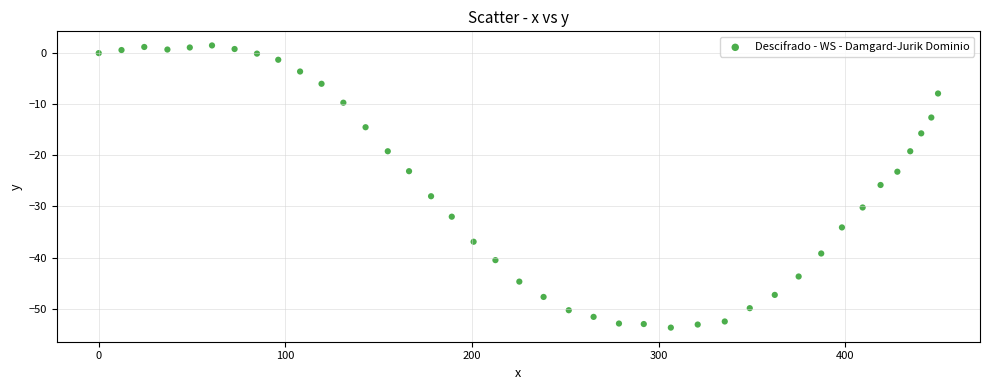

What is the range of Y values (max minus min)?

55.2